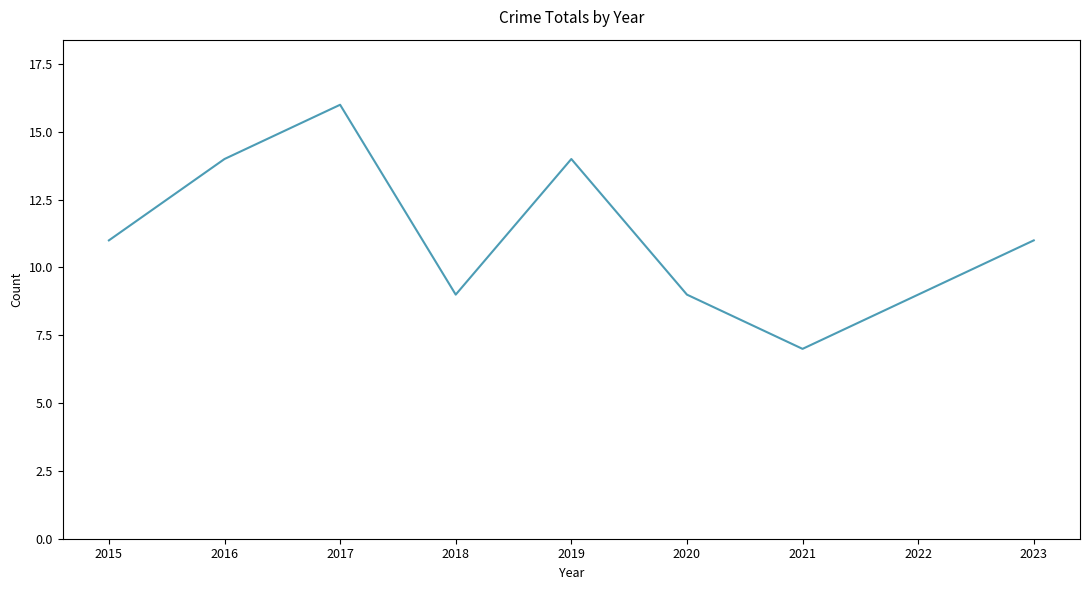

What value does the data have at 2018?

9